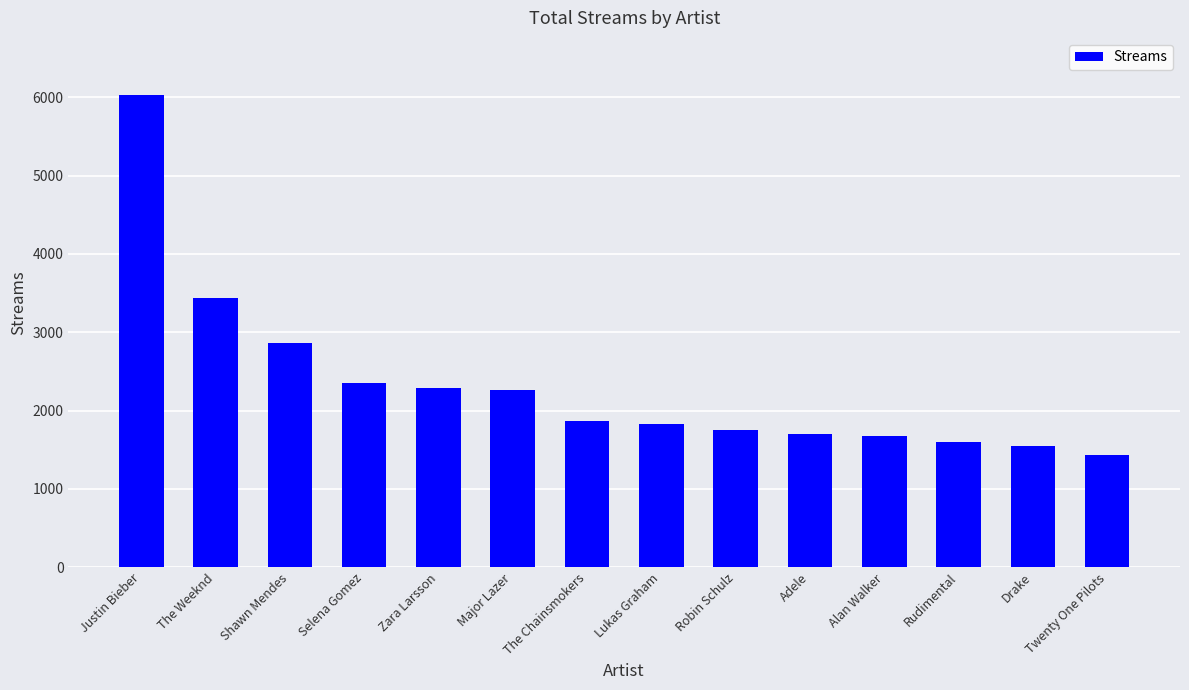

What is the greatest value displayed?

6033